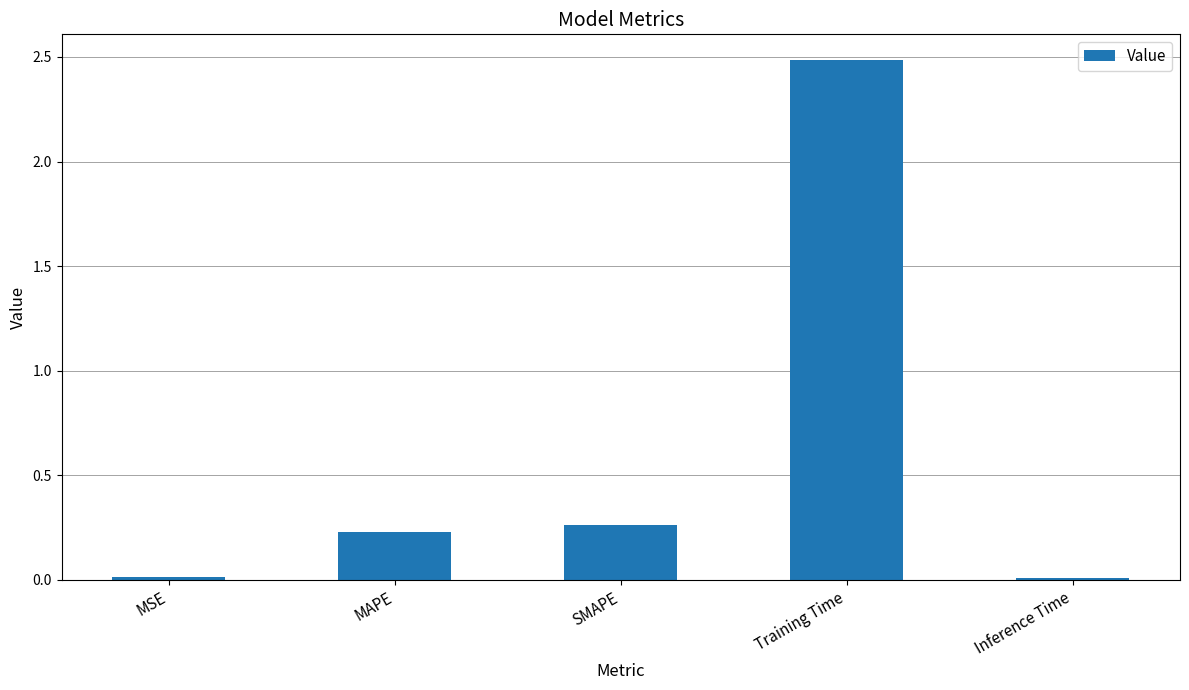

What is the average value?

0.6